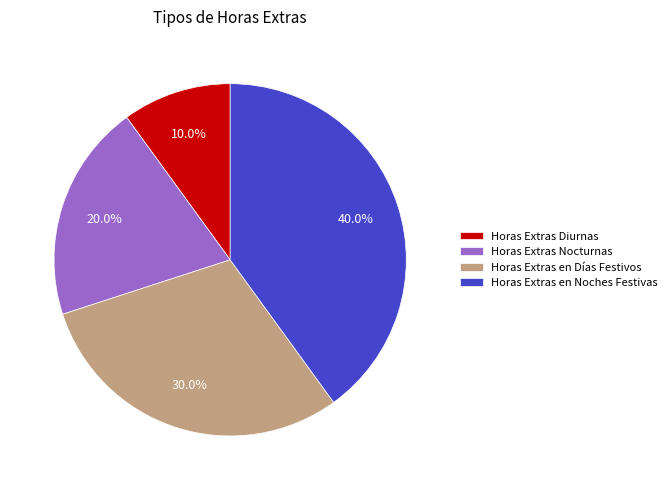

To the nearest percent, what percentage of the pie is Horas Extras en Noches Festivas?

40%